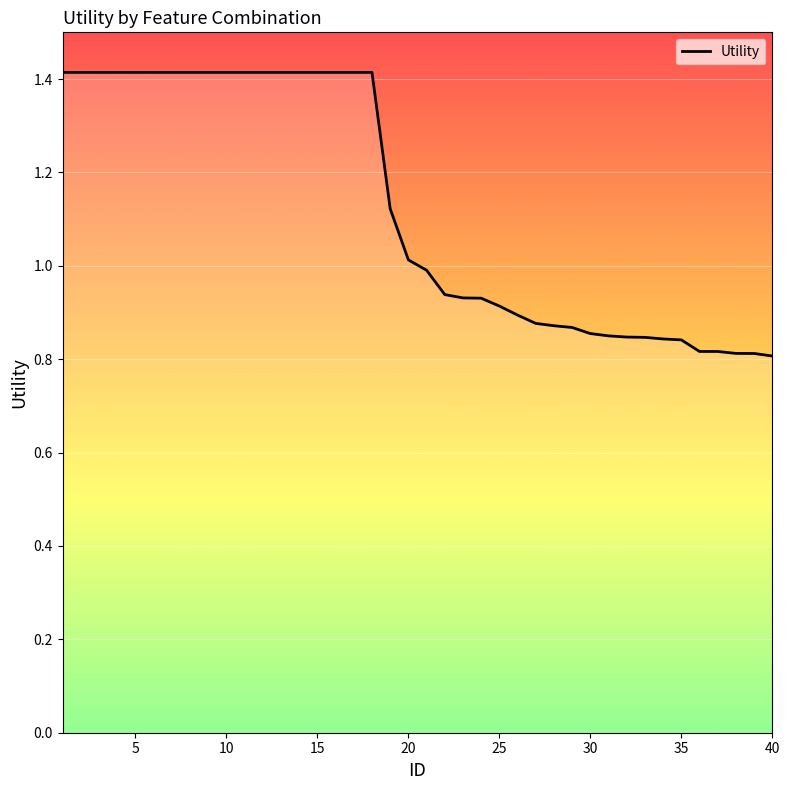

What is the greatest value displayed?

1.4